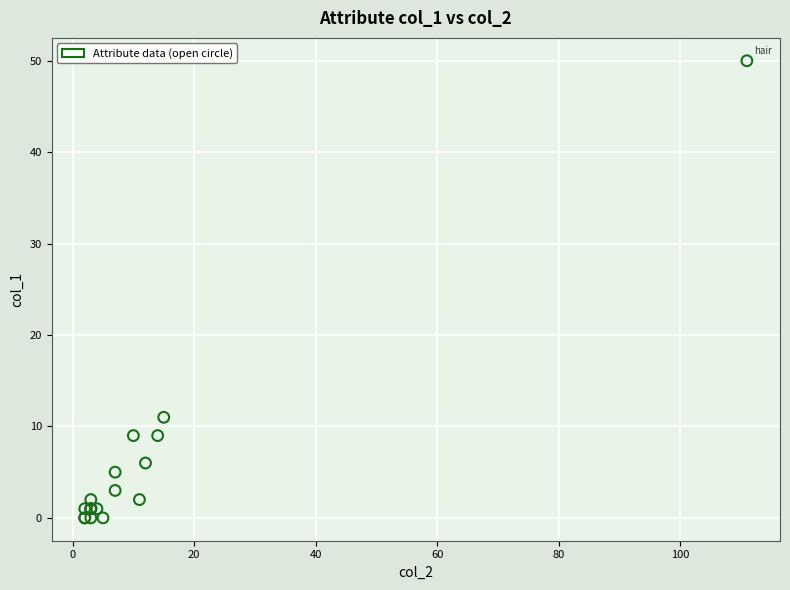

What Y value in the scatter plot is closest to 25?

11